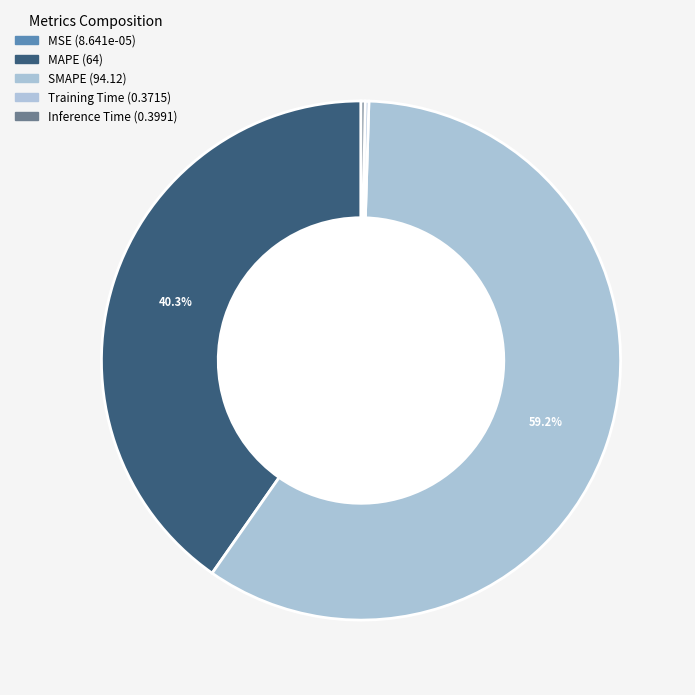

Is there a majority slice in this chart?

Yes